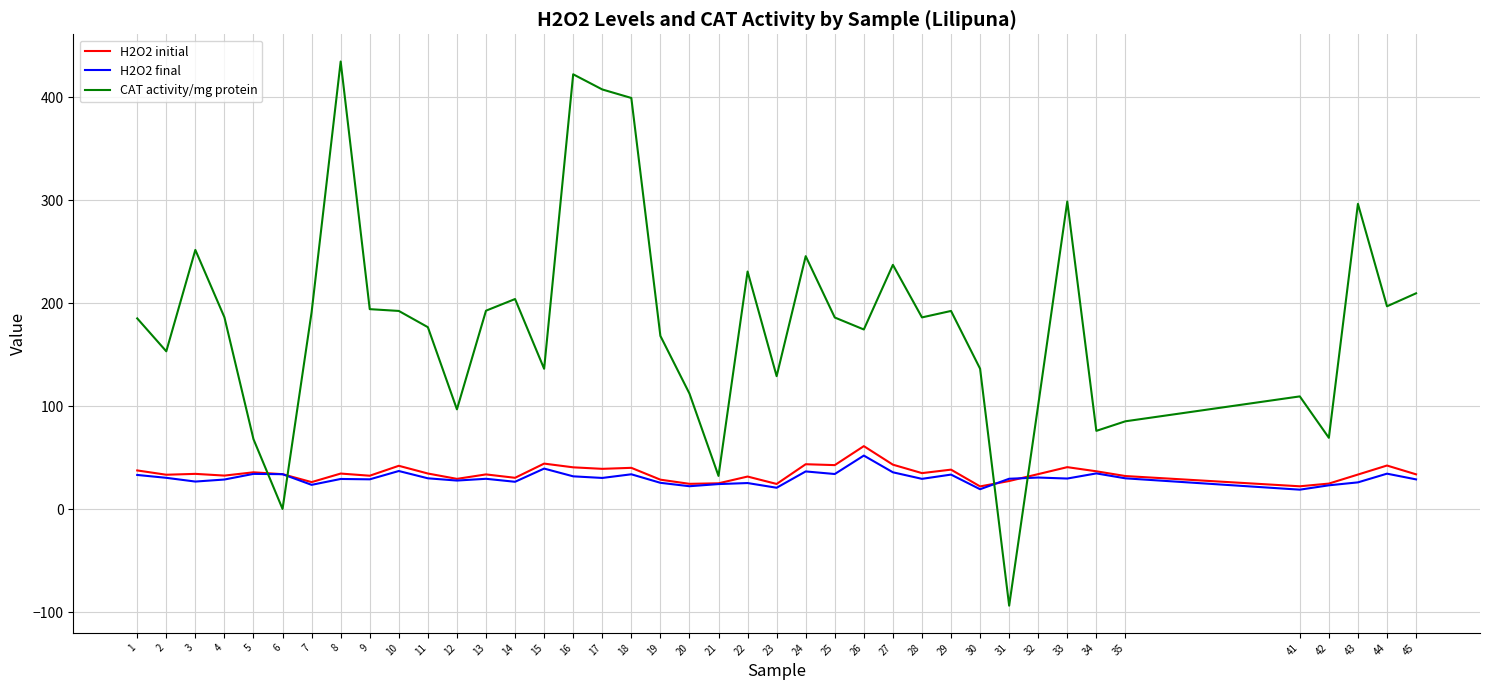

After their last crossing, which series has the higher values: CAT activity/mg protein or H2O2 initial?

CAT activity/mg protein